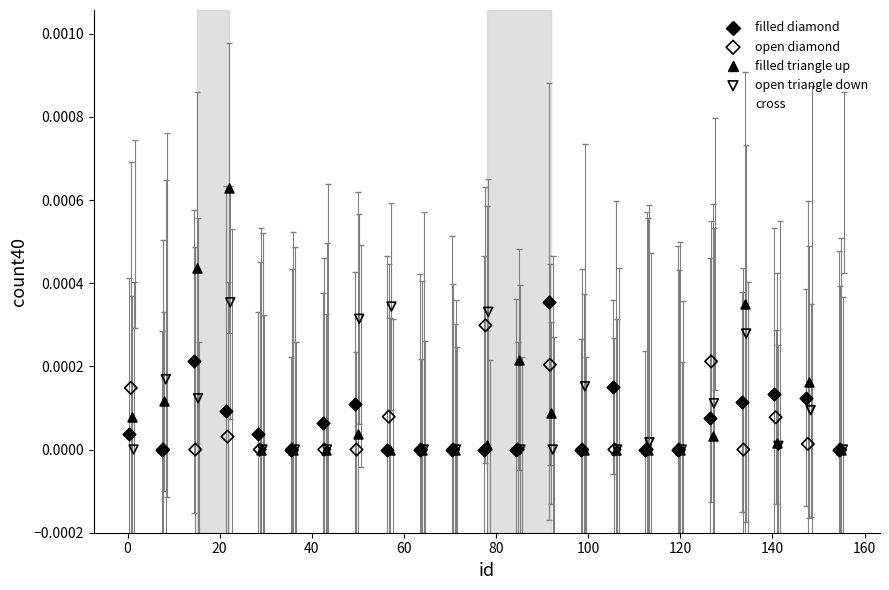

What are all the series names shown in the legend?

filled diamond, open diamond, filled triangle up, open triangle down, cross